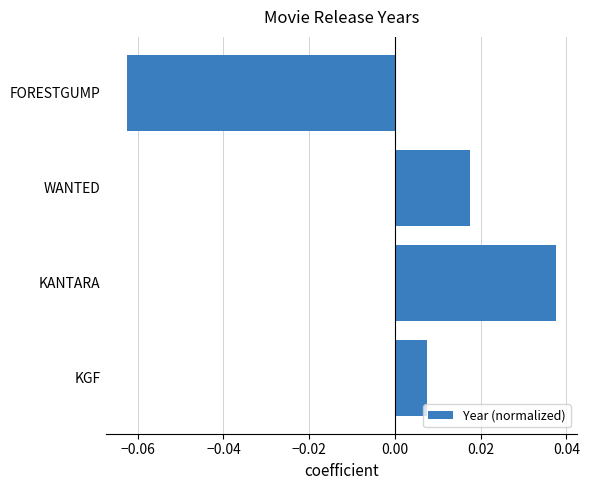

At which label is the value closest to 0?

KGF